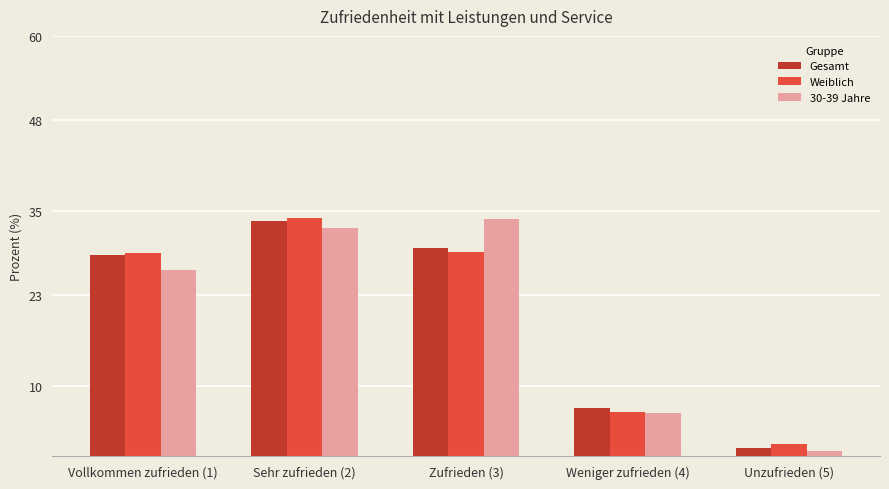

How many data points does each series have?

5